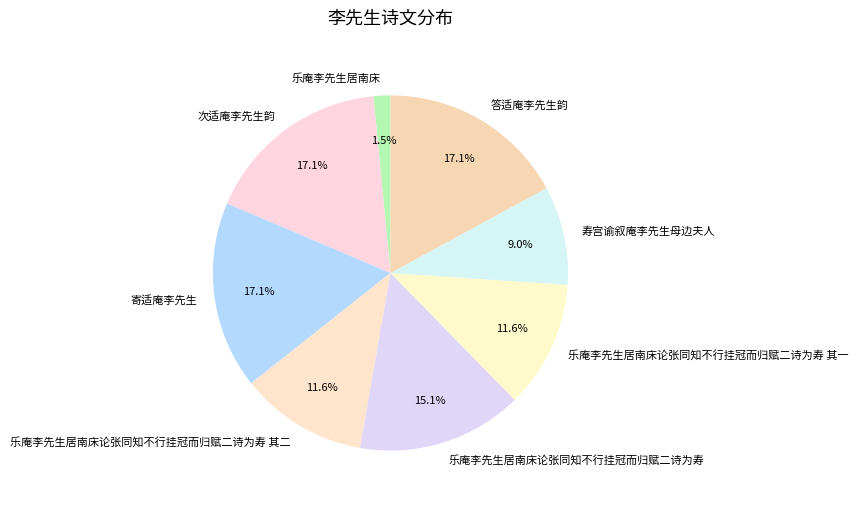

To the nearest percent, what portion does 乐庵李先生居南床论张同知不行挂冠而归赋二诗为寿 其一 represent?

12%